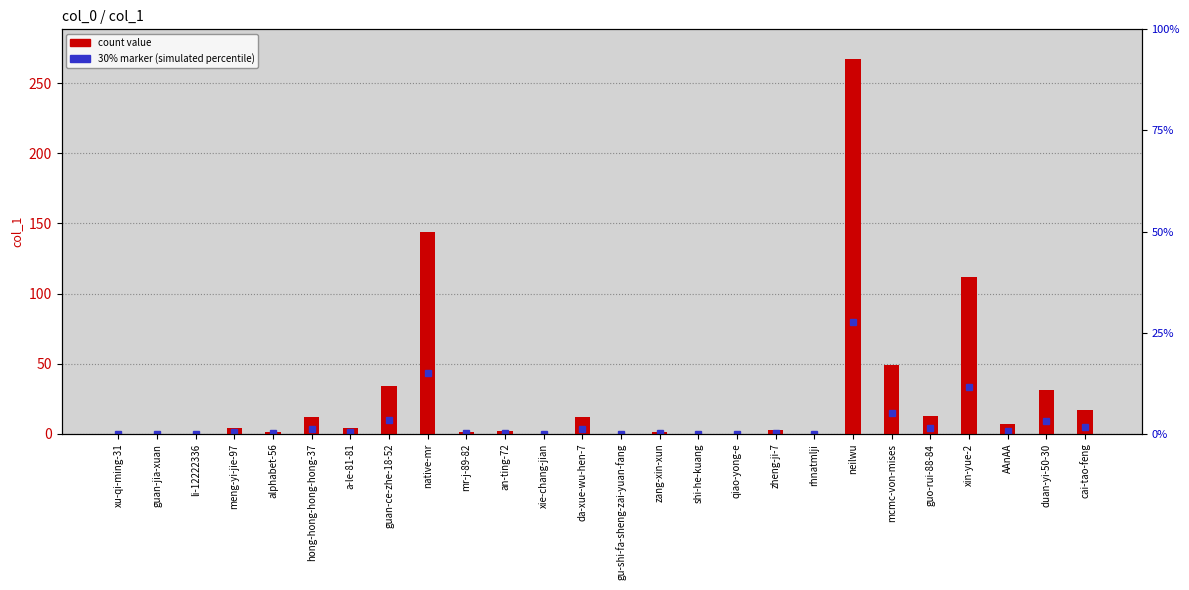

What is the label of the 18th bar from the left?

zheng-ji-7